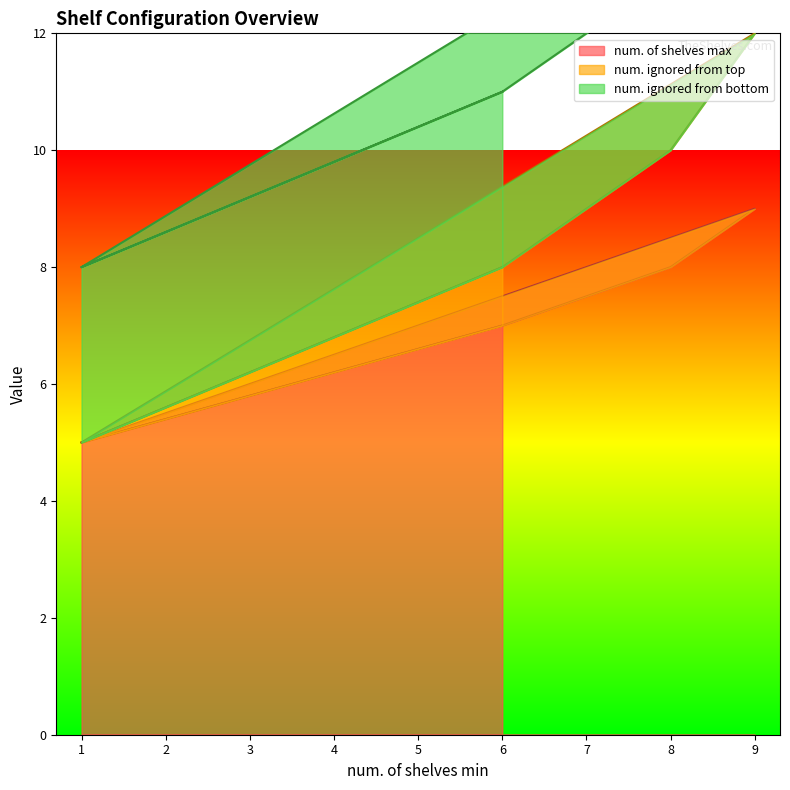

True or false: num. of shelves max and num. ignored from top intersect in this chart.

False